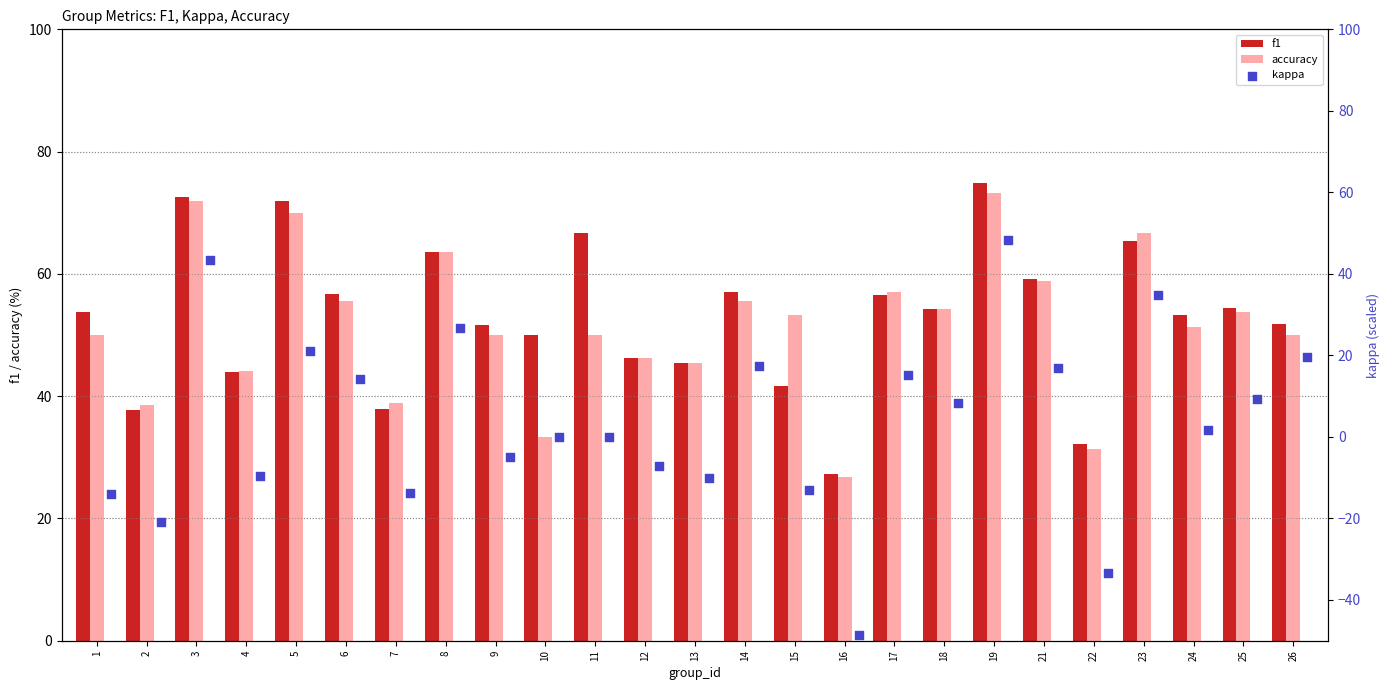

What are all the series names shown in the legend?

f1, accuracy, kappa